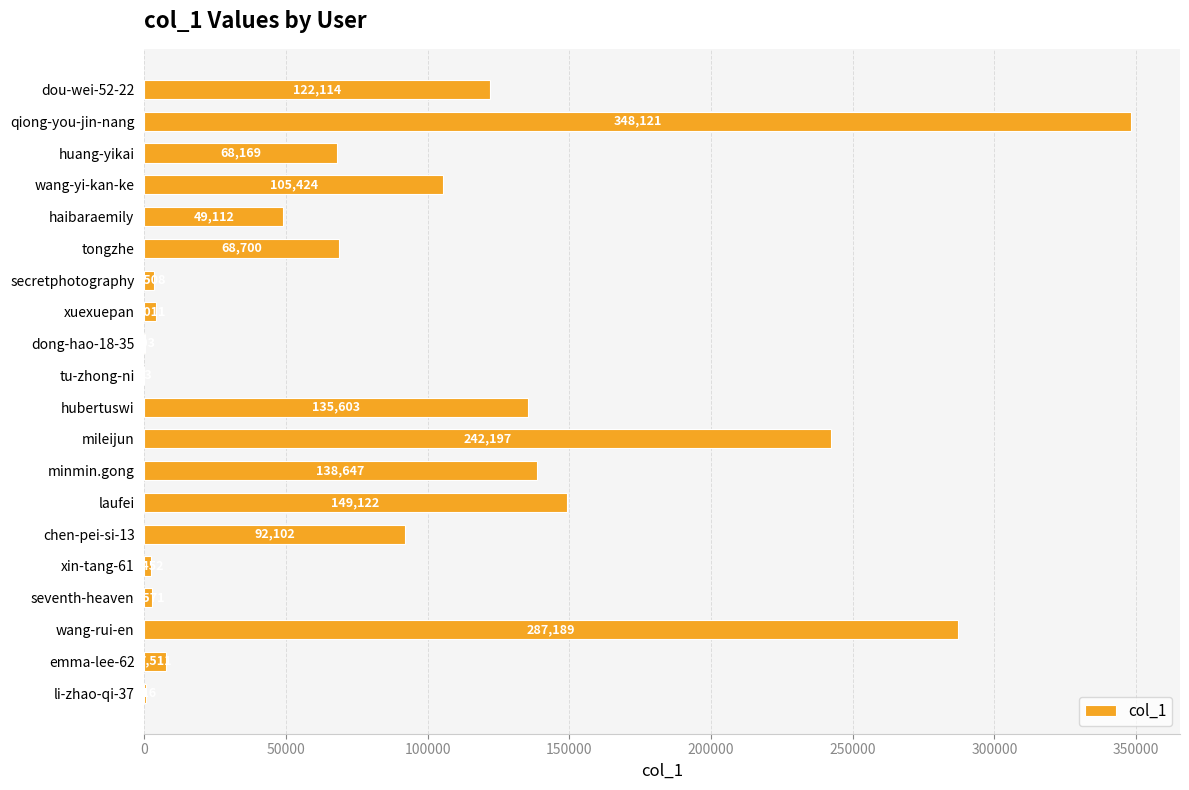

Reading bottom to top, what are all the values shown in this chart?

li-zhao-qi-37=616	emma-lee-62=7511	wang-rui-en=287189	seventh-heaven=2571	xin-tang-61=2452	chen-pei-si-13=92102	laufei=149122	minmin.gong=138647	mileijun=242197	hubertuswi=135603	tu-zhong-ni=13	dong-hao-18-35=203	xuexuepan=4011	secretphotography=3508	tongzhe=68700	haibaraemily=49112	wang-yi-kan-ke=105424	huang-yikai=68169	qiong-you-jin-nang=348121	dou-wei-52-22=122114